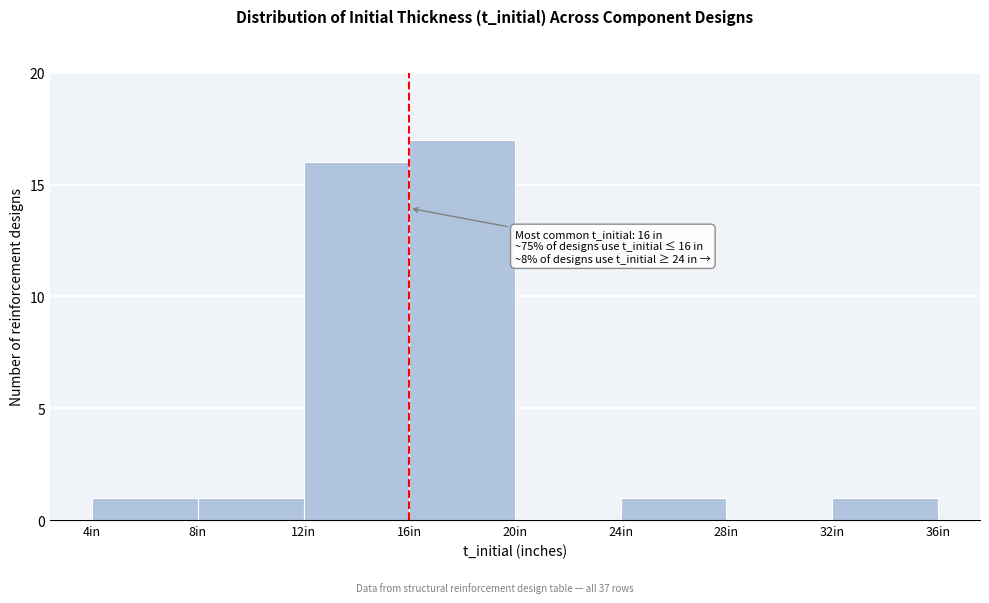

Over which range of the x-axis is the bar tallest?

16 to 20